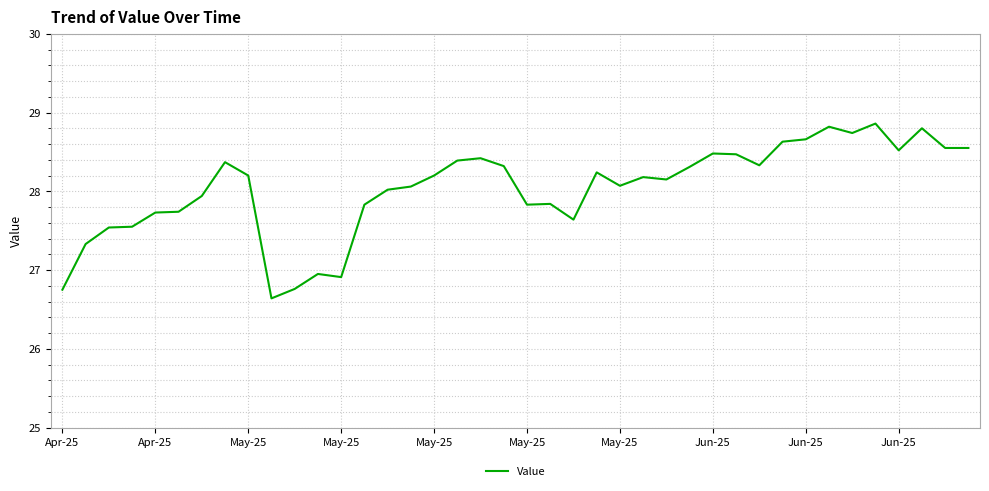

What is the smallest value displayed?

26.6